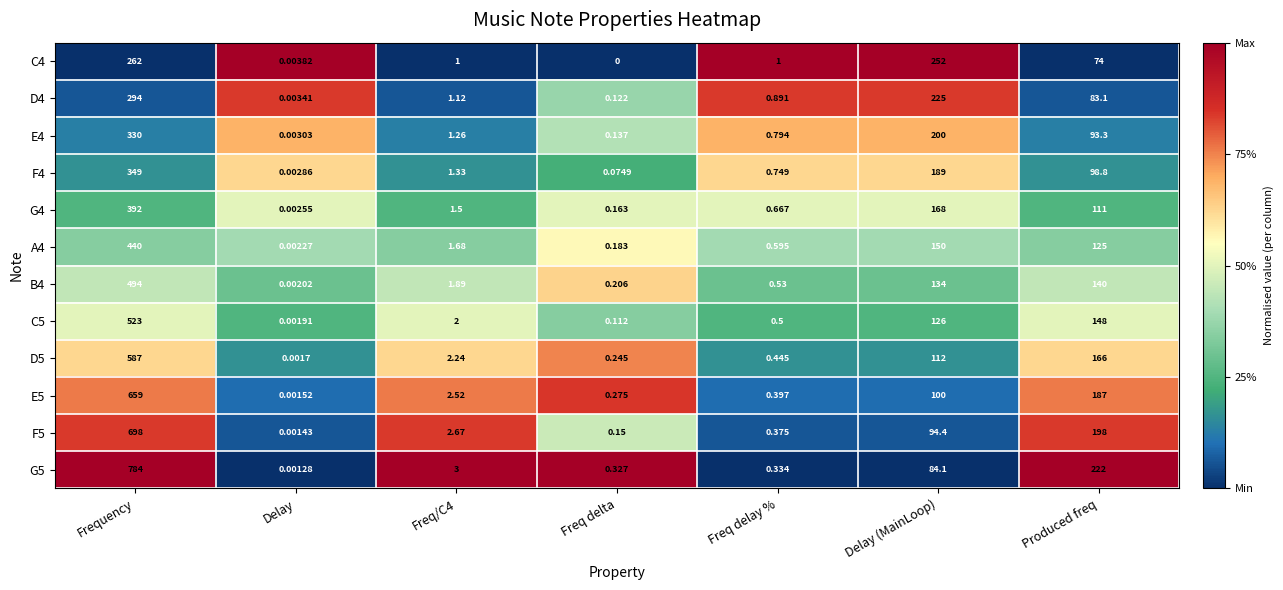

Between Freq delay % and Delay (MainLoop), which series saw the biggest shift?

C4